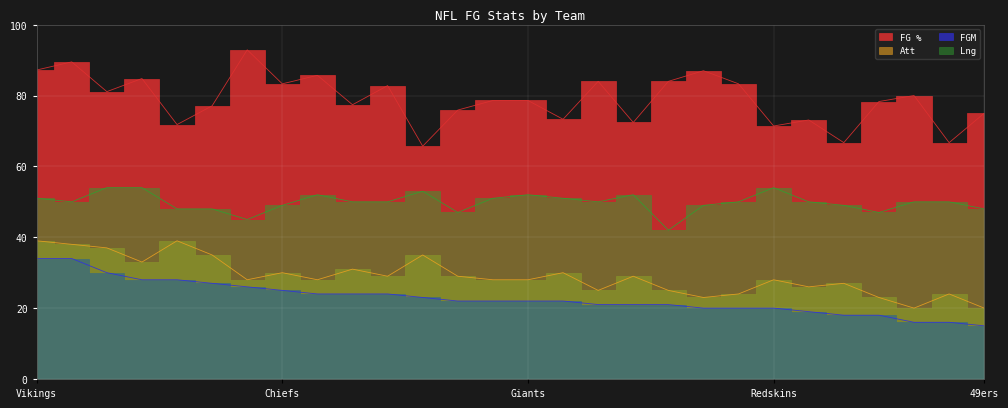

Which series has the widest spread of values?

FG %